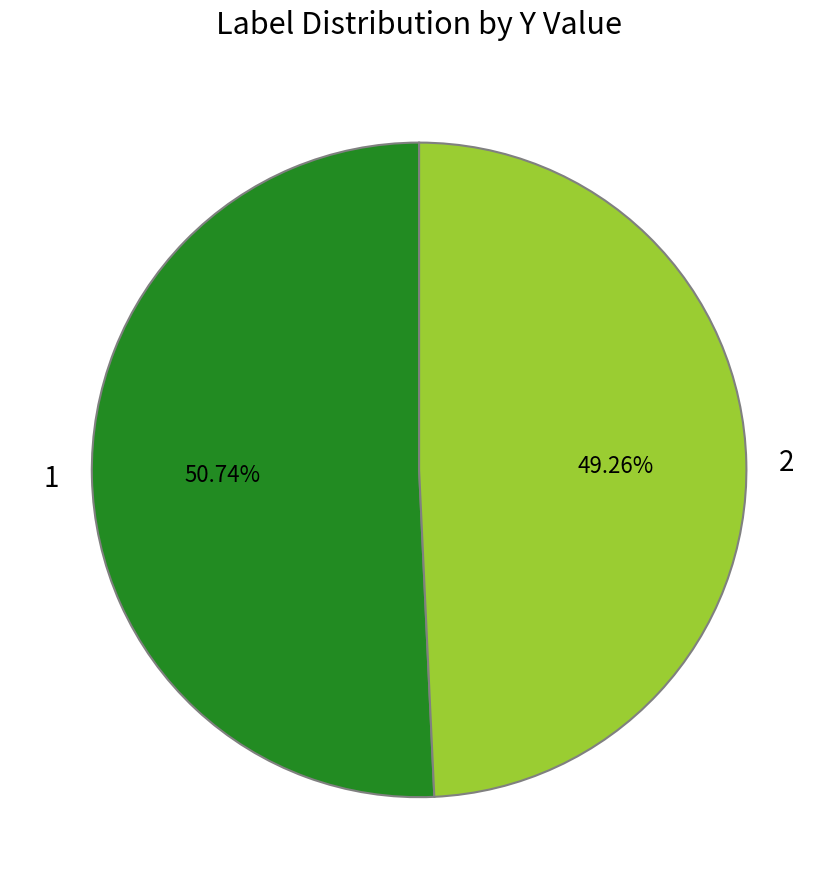

To the nearest percent, what is the difference between the 2 and 1 slice percentages?

1%